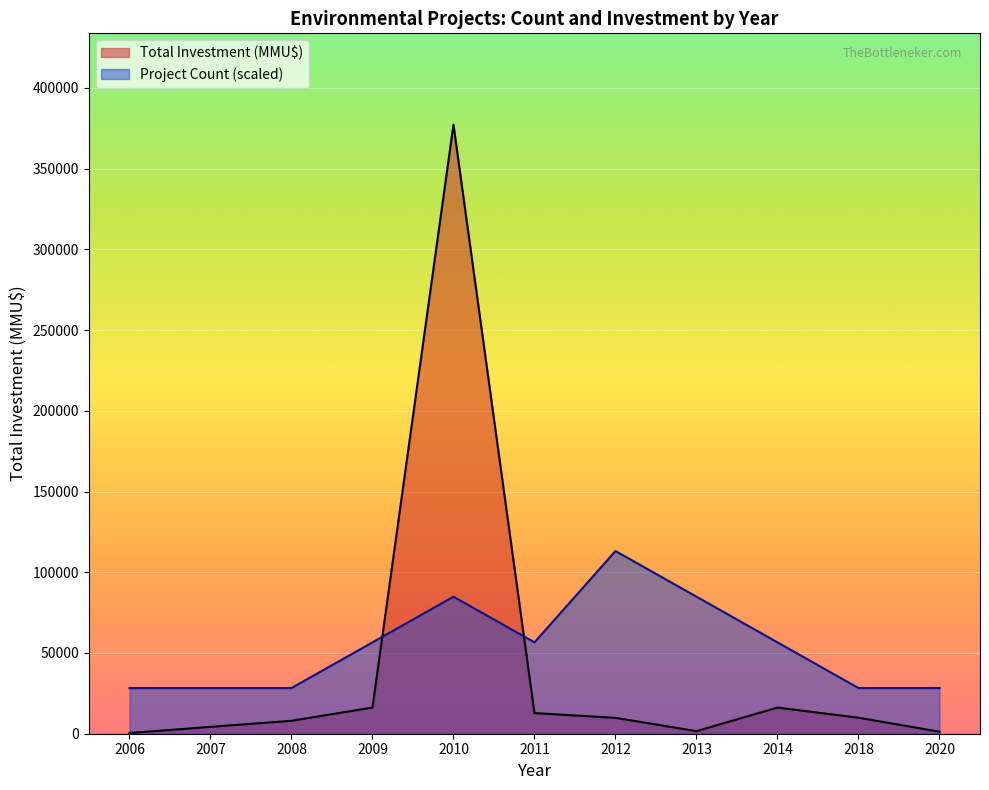

What are all the series names shown in the legend?

Total Investment (MMU$), Project Count (scaled)